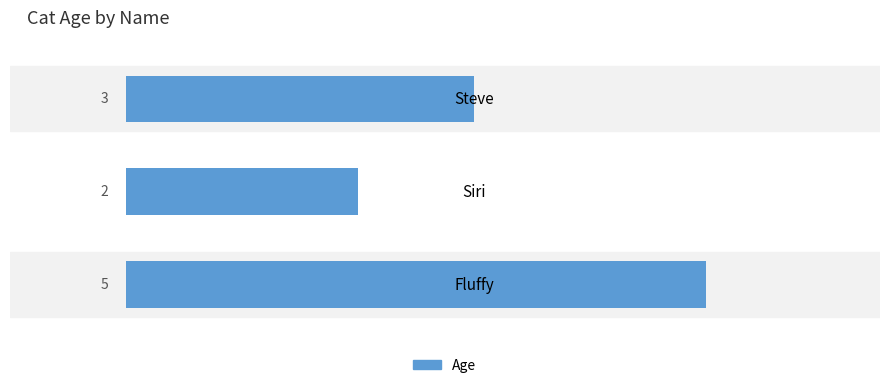

Count the values in the range 2 to 5.

3